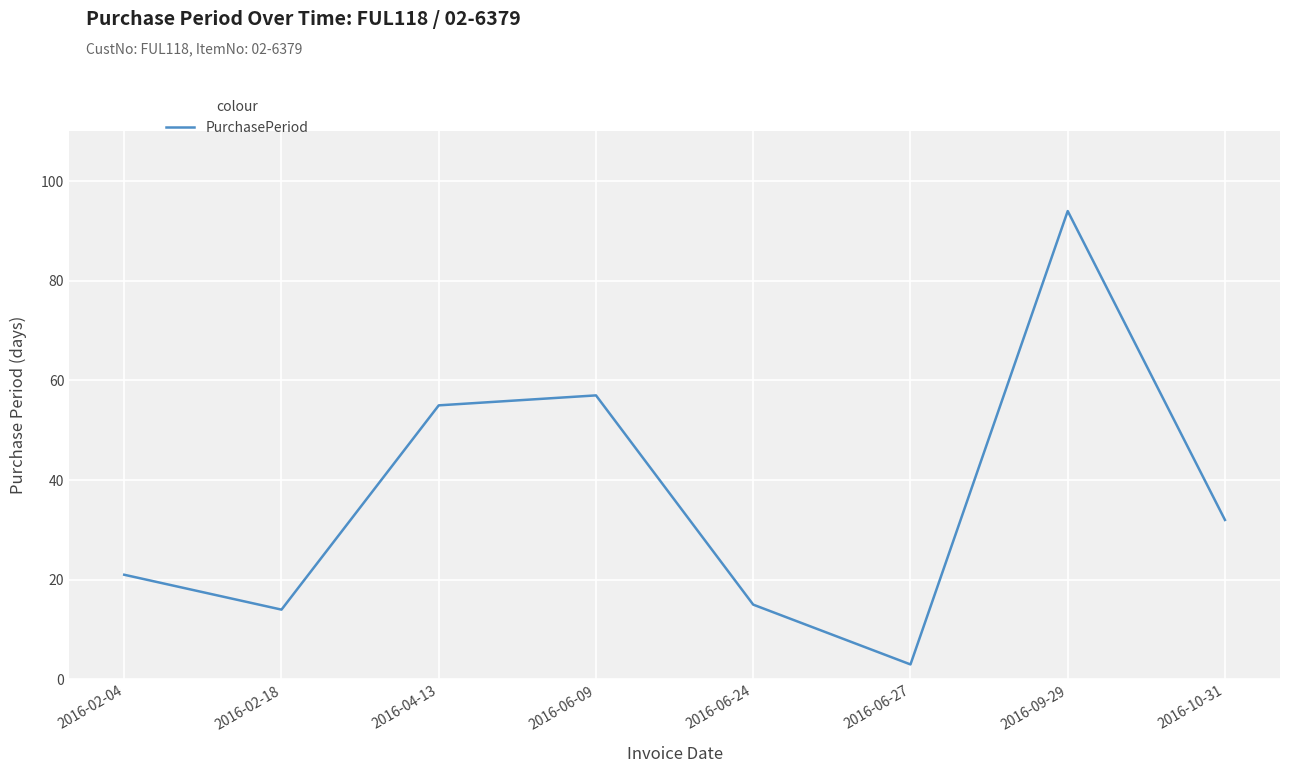

Which label corresponds to the smallest value in the chart?

2016-06-27